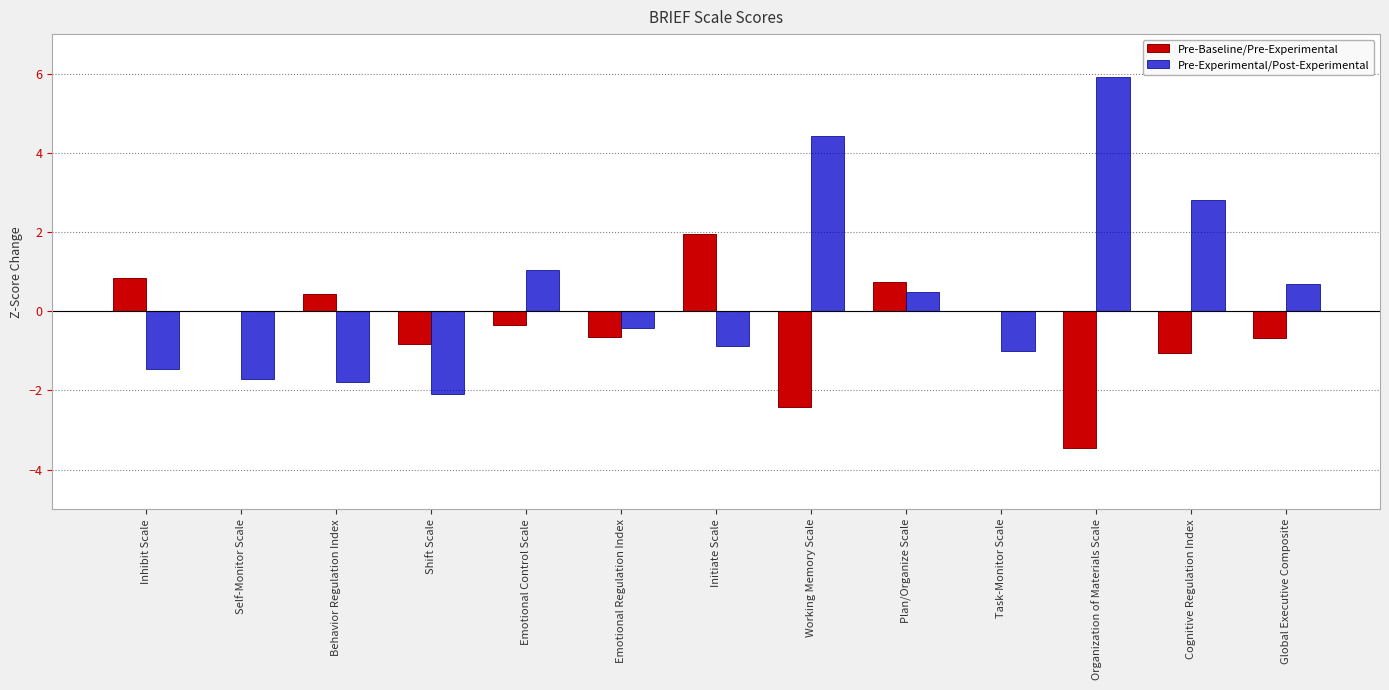

What is the total value across all series at Task-Monitor Scale?

-1.0